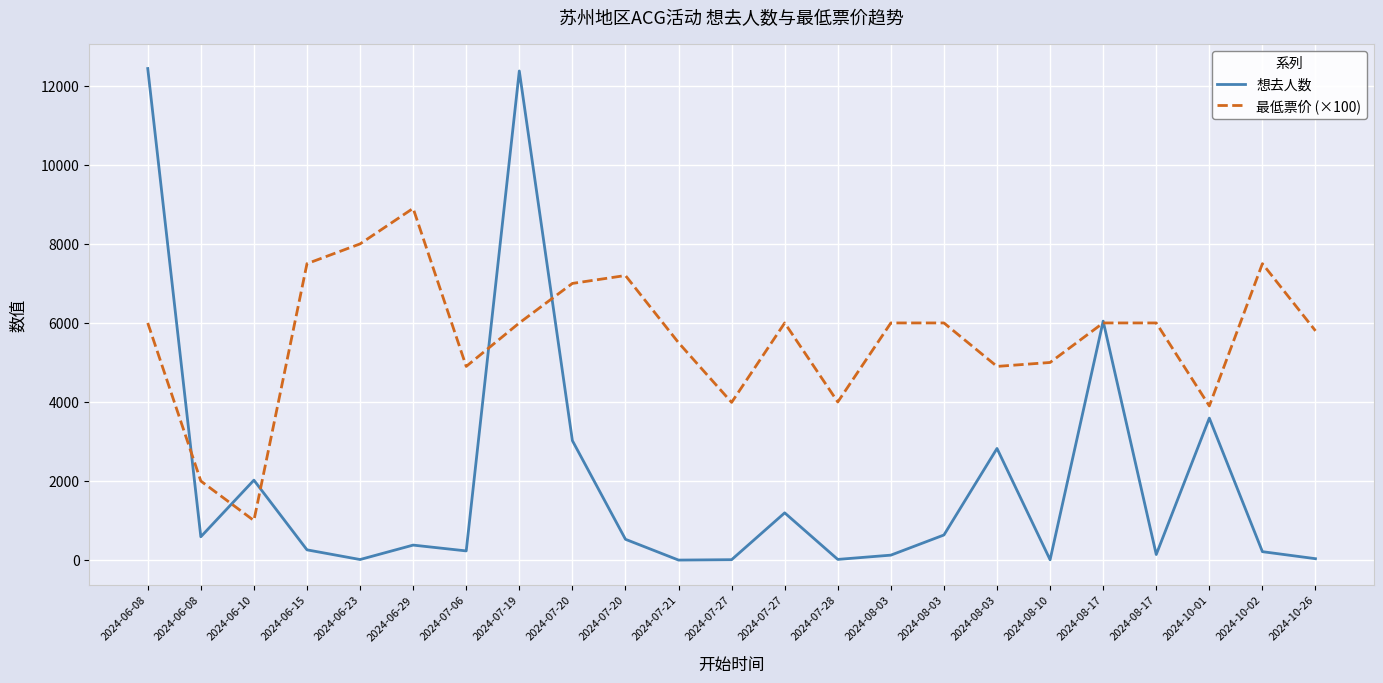

Does the chart have visible grid lines?

Yes